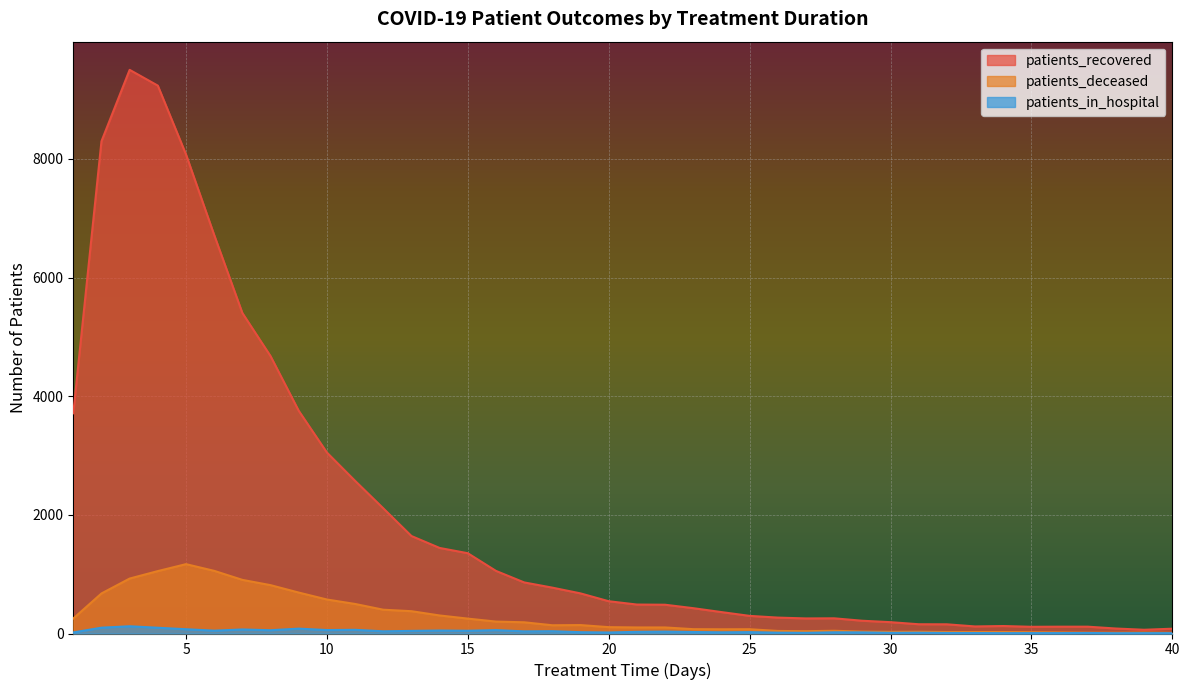

Where does the patients_in_hospital series first go above 25?

2